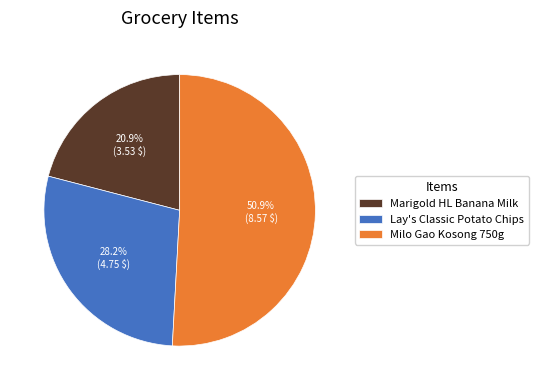

What is the smallest slice in the pie chart?

Marigold HL Banana Milk